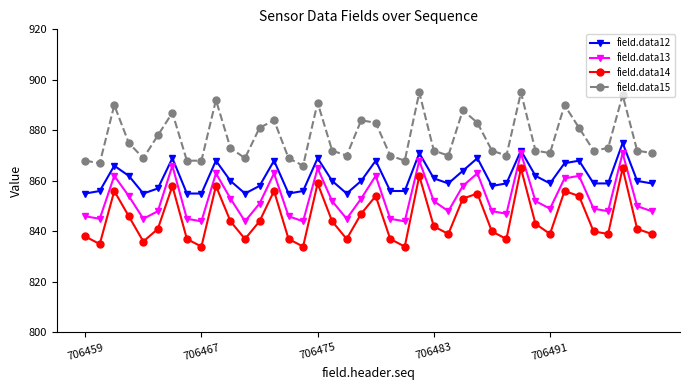

How many distinct data groups are displayed?

4